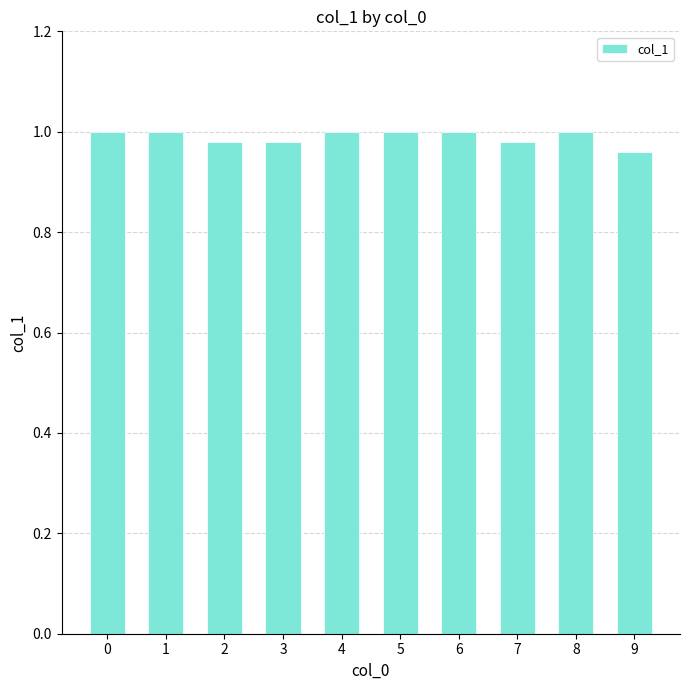

What is the sum of the values at 6 and 5?

2.0